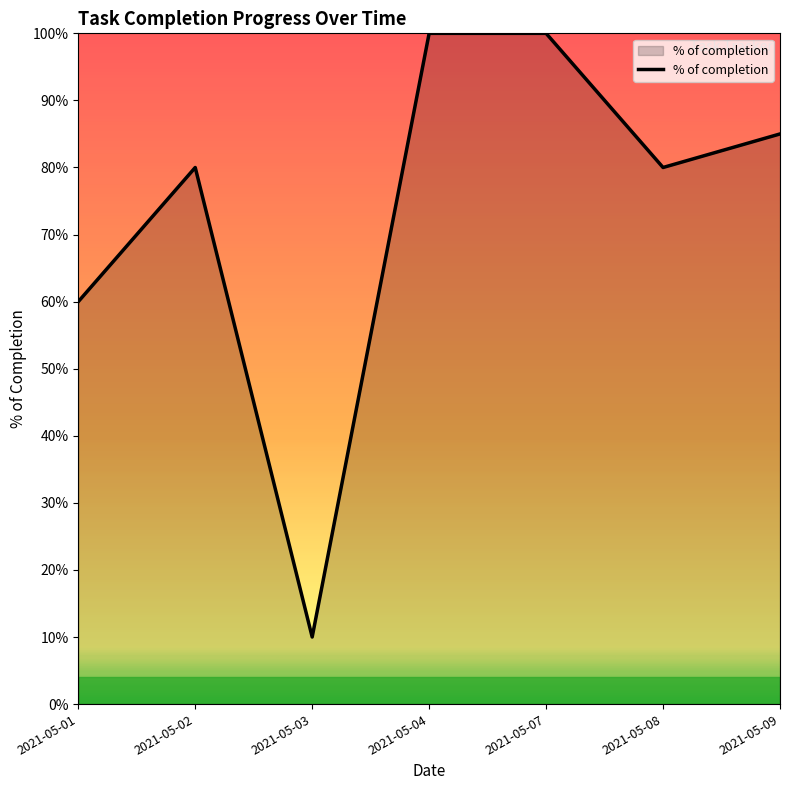

Which has a higher value, 2021-05-08 or 2021-05-02?

2021-05-08